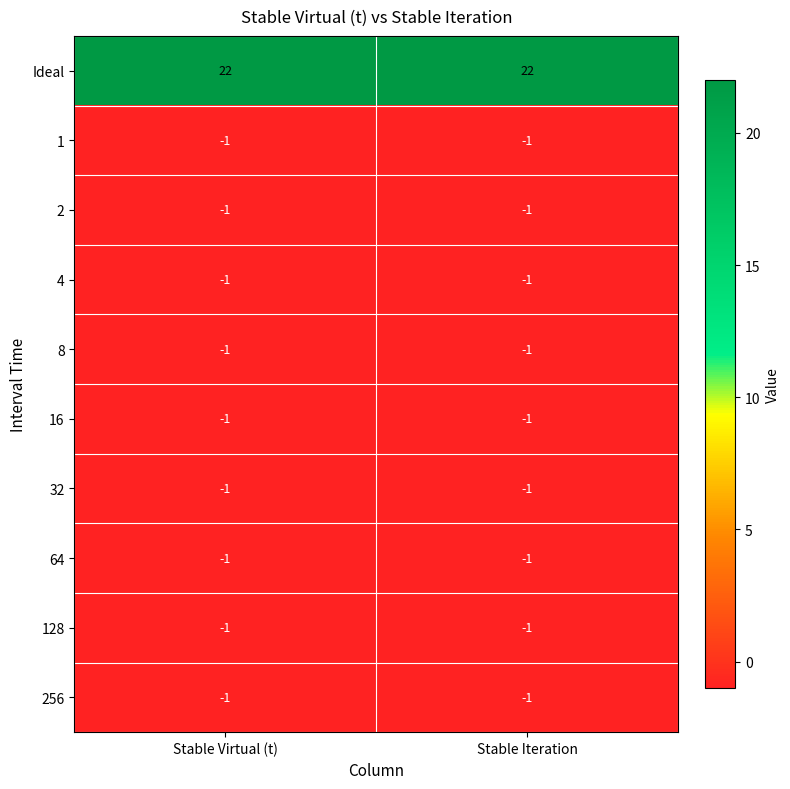

At how many categories does at least one series exceed 18?

2